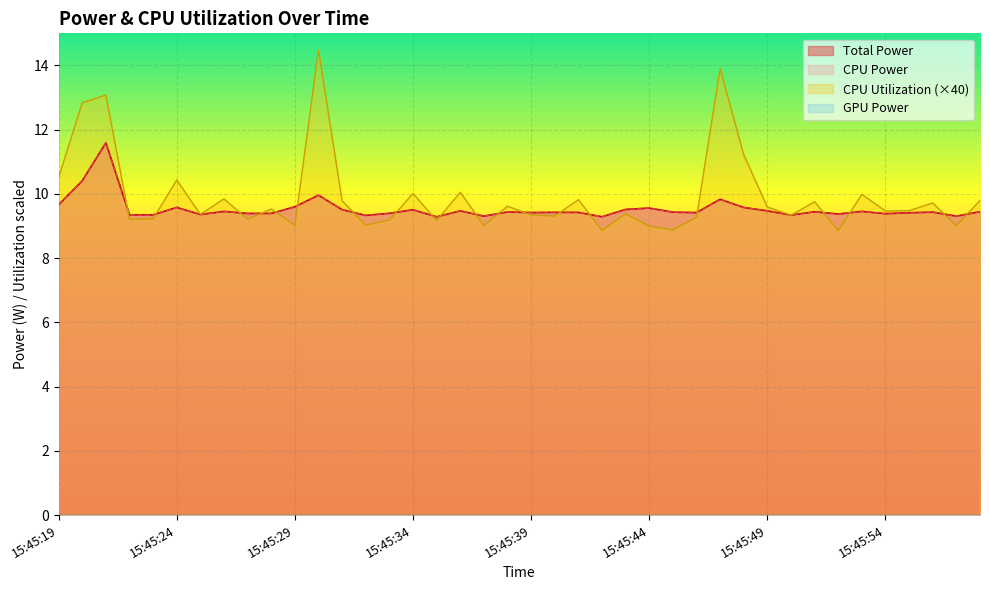

Does the chart display data point markers on the line(s)?

No